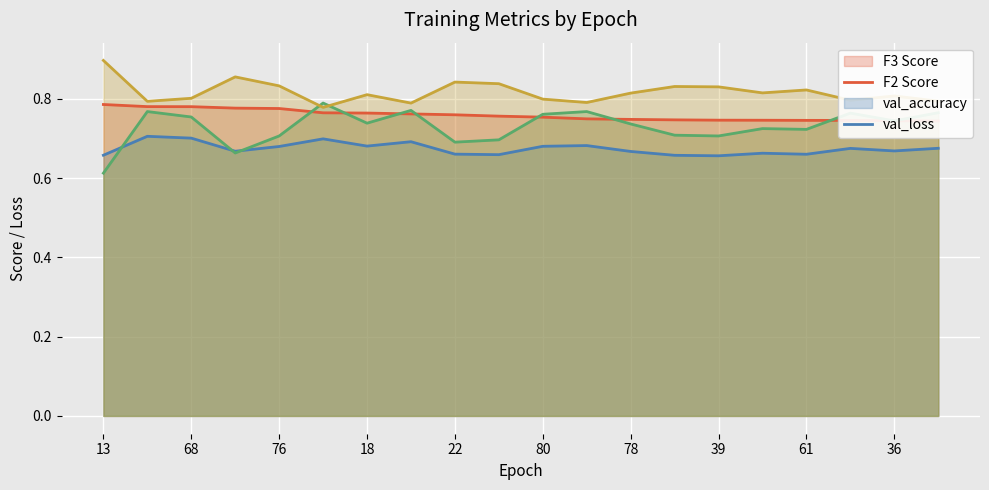

Between 68 and 60, which series saw the biggest shift?

val_accuracy